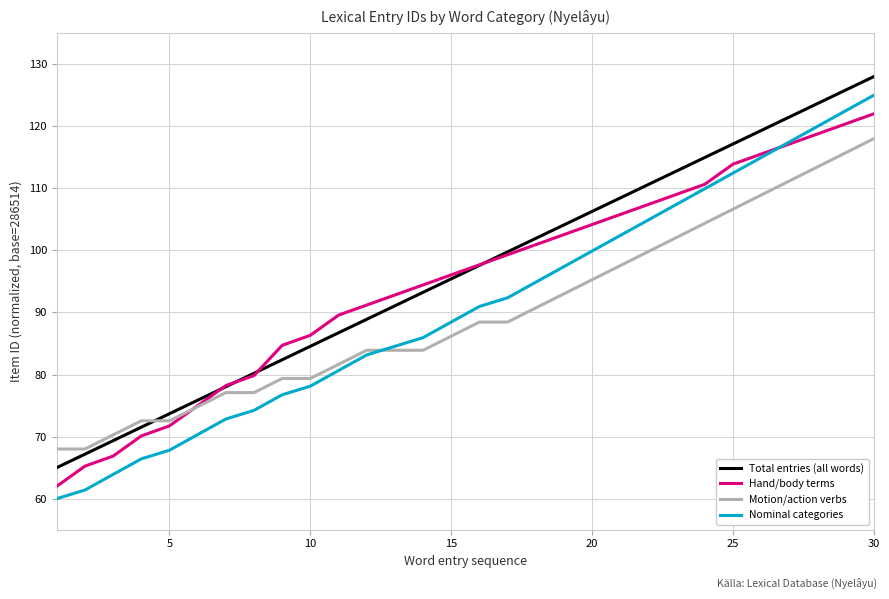

What is the highest value of the Total entries (all words) series?

128.0